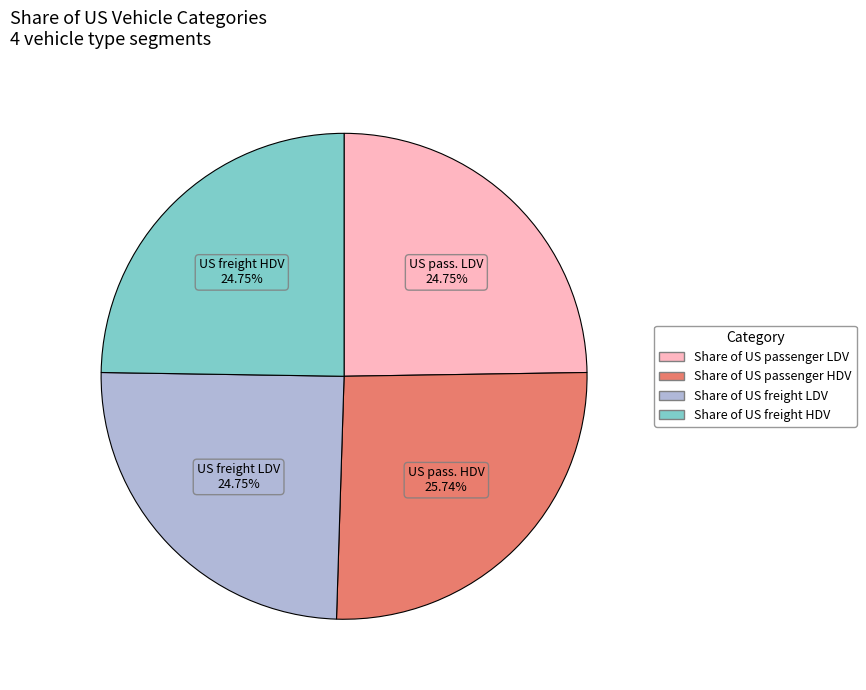

Is there any slice that represents more than half of the pie?

No